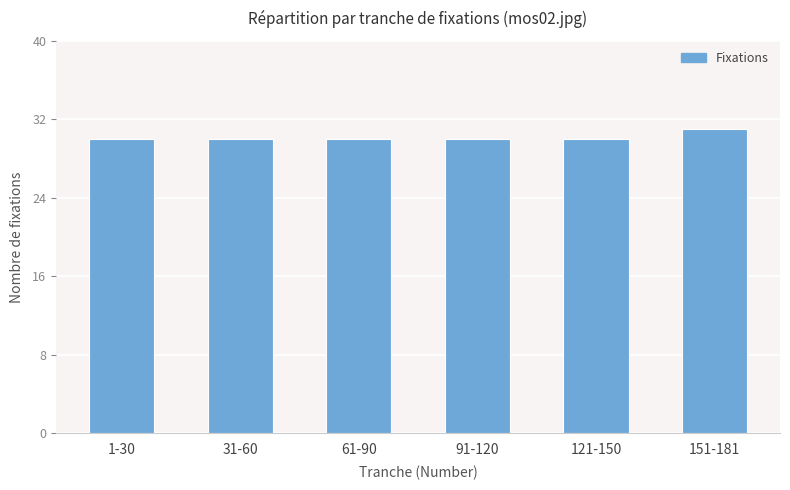

What value does the data have at 1-30?

30